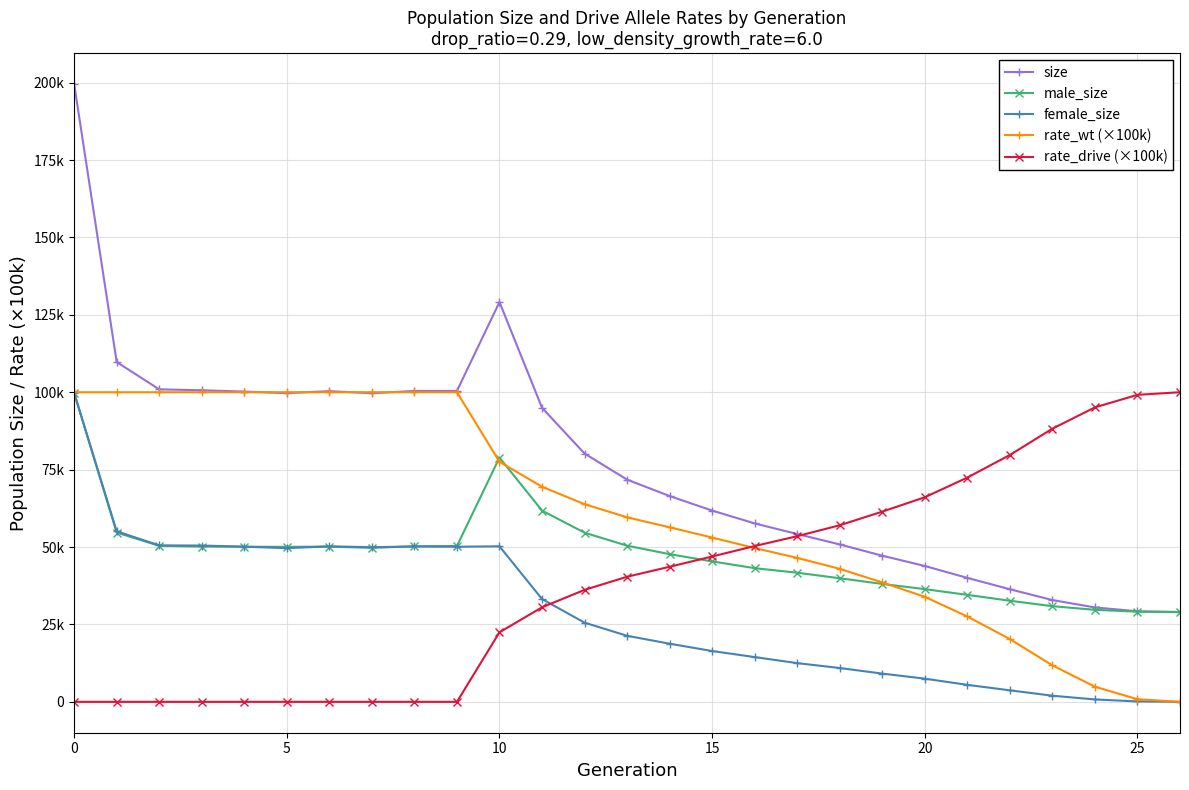

Reading right to left, transcribe all the data shown in this chart.

size: 28999.0	29246.0	30490.0	32871.0	36368.0	40035.0	43886.0	47200.0	50837.0	54205.0	57628.0	61772.0	66472.0	71772.0	80195.0	94981.0	129119.0	100428.0	100421.0	99680.0	100351.0	99698.0	100210.0	100634.0	100934.0	109752.0	199550.0
male_size: 28999.0	29118.0	29722.0	30895.0	32652.0	34549.0	36400.0	38081.0	39916.0	41702.0	43175.0	45361.0	47696.0	50439.0	54626.0	61773.0	78888.0	50327.0	50244.0	49738.0	50128.0	50058.0	50098.0	50156.0	50403.0	54667.0	99747.0
female_size: 0.0	128.0	768.0	1976.0	3716.0	5486.0	7486.0	9119.0	10921.0	12503.0	14453.0	16411.0	18776.0	21333.0	25569.0	33208.0	50231.0	50101.0	50177.0	49942.0	50223.0	49640.0	50112.0	50478.0	50531.0	55085.0	99803.0
rate_wt (×100k): 0.0	844.6	4890.1	11779.4	20262.3	27565.9	33922.0	38561.4	42956.9	46501.2	49679.0	53054.8	56374.1	59595.7	63839.4	69468.6	77540.9	100000.0	100000.0	100000.0	100000.0	100000.0	100000.0	100000.0	100000.0	100000.0	100000.0
rate_drive (×100k): 100000.0	99155.4	95109.9	88220.6	79737.7	72434.1	66078.0	61438.6	57043.1	53498.8	50321.0	46945.2	43625.9	40404.3	36160.6	30531.4	22459.1	0.0	0.0	0.0	0.0	0.0	0.0	0.0	0.0	0.0	0.0